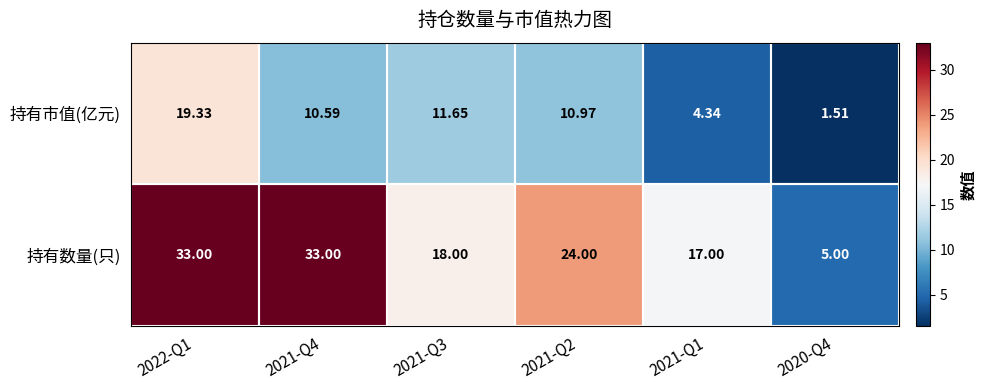

Is the value of 持有市值(亿元) at 2020-Q4 greater than the value of 持有数量(只) at 2021-Q1?

No